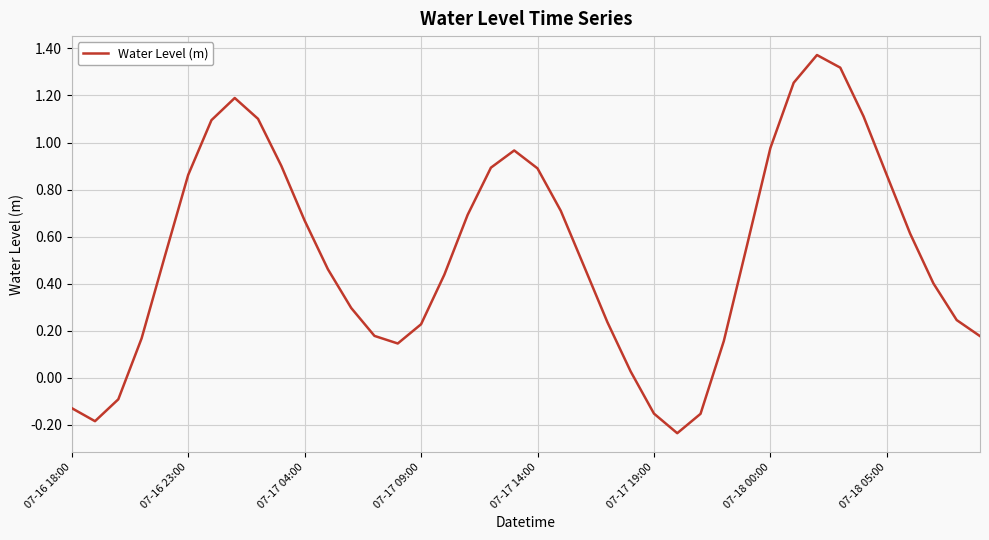

How many categories are shown in the chart?

40